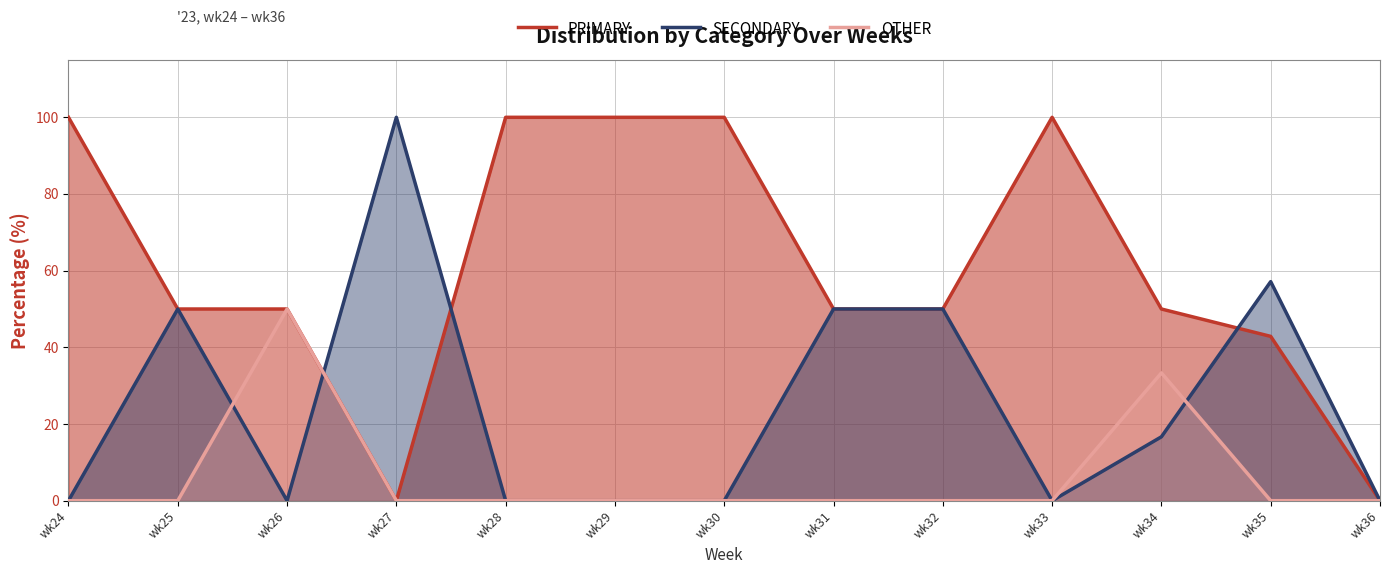

Which category has the highest value in the OTHER series?

wk26